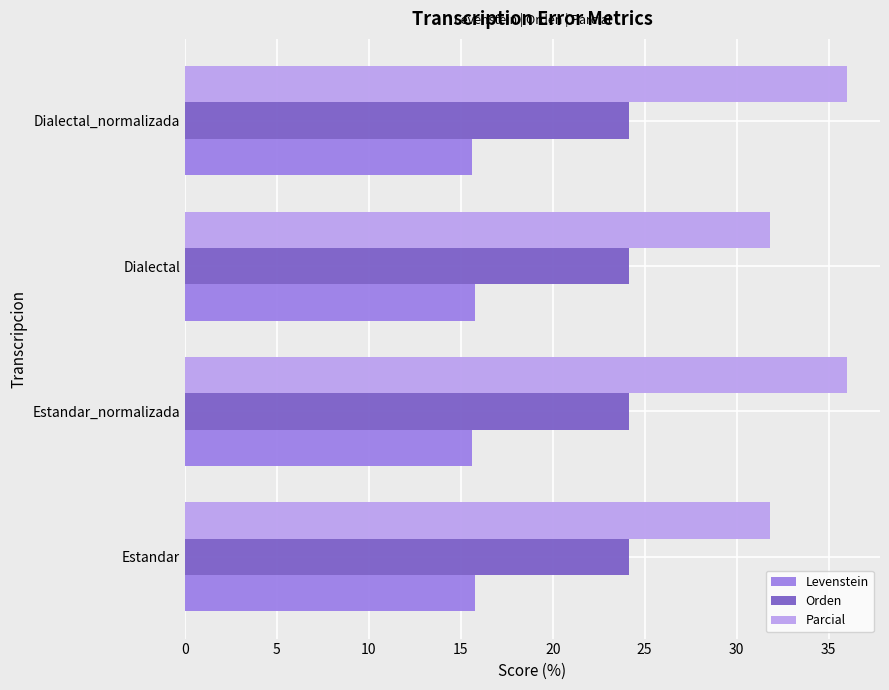

What is the sum of all Levenstein values?

62.8